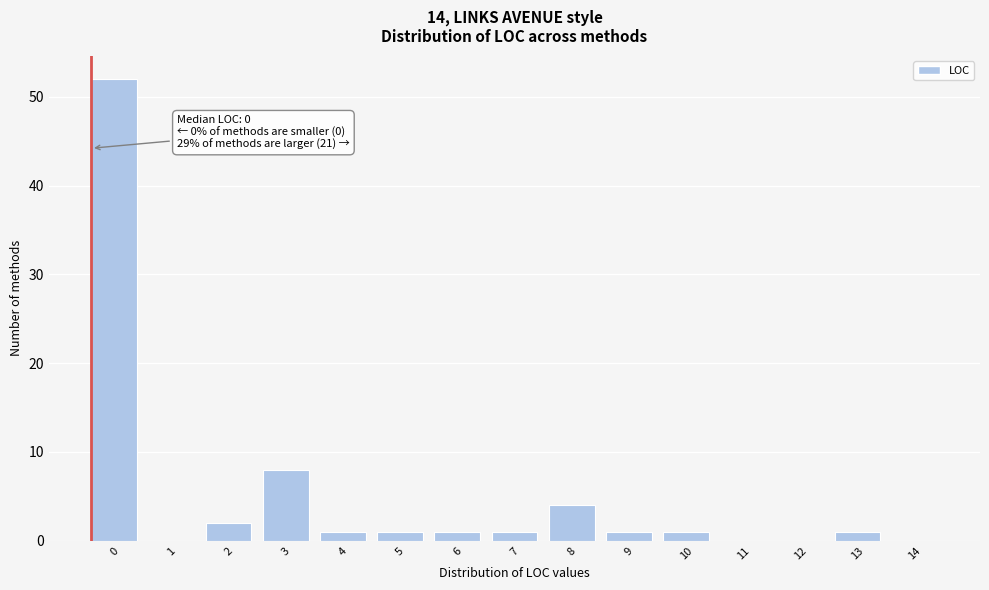

Reading left to right, transcribe all the data shown in this chart.

0=52	1=0	2=2	3=8	4=1	5=1	6=1	7=1	8=4	9=1	10=1	11=0	12=0	13=1	14=0